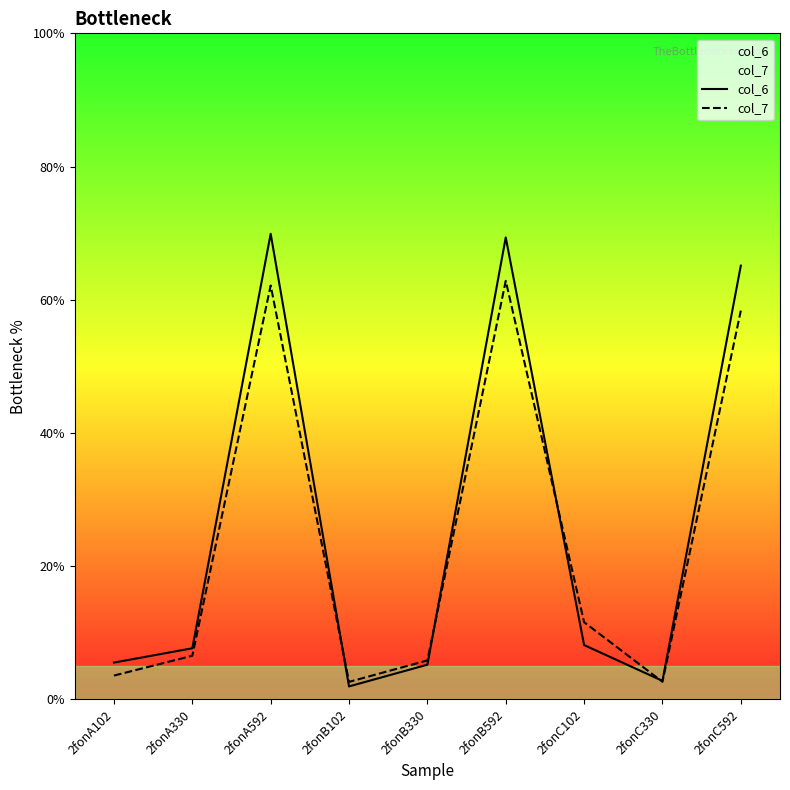

List the series in order of their overall mean, lowest first.

col_7, col_6